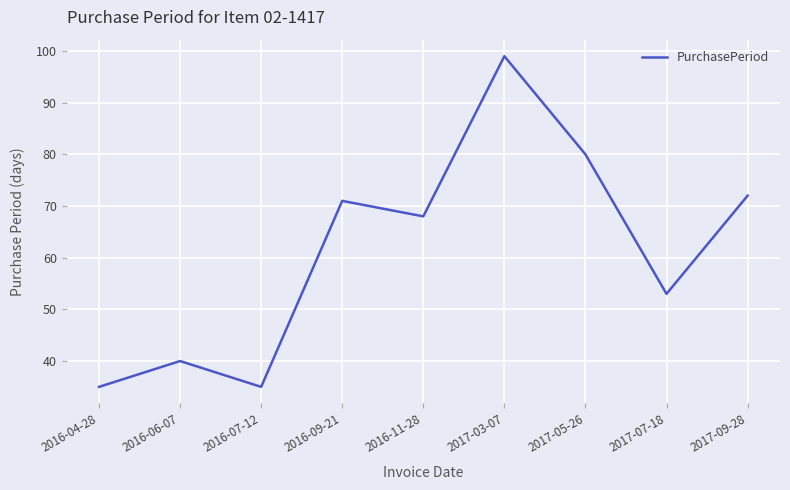

What position from the left is 2016-06-07?

2